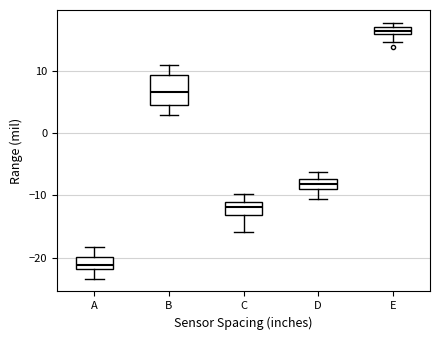

Which box has the highest median line?

E